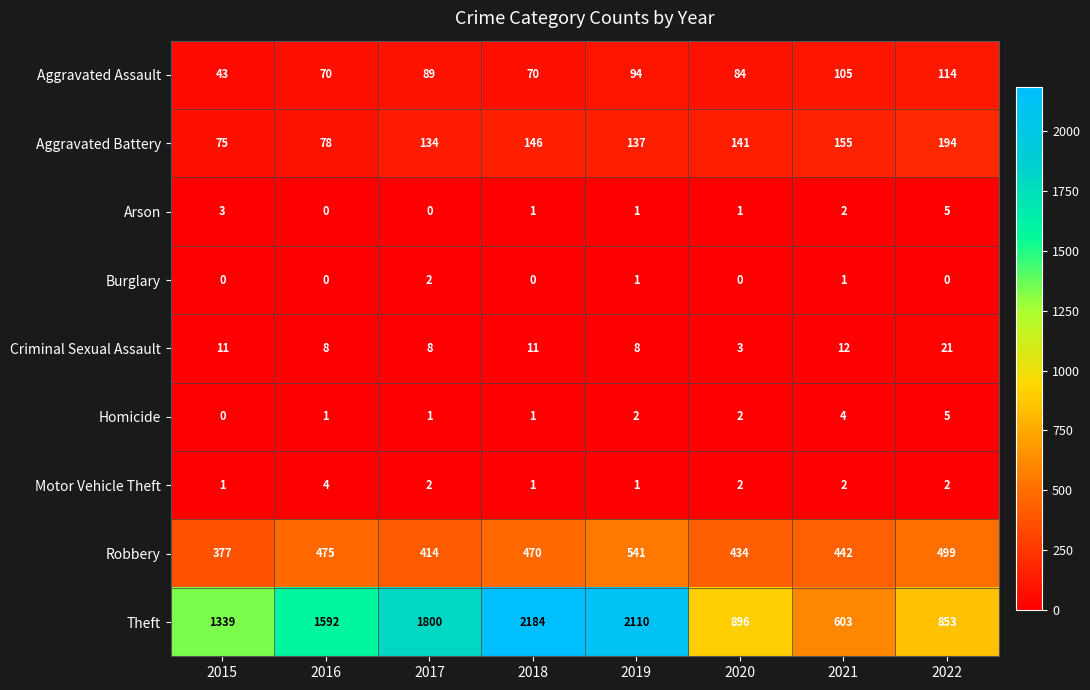

Between 2015 and 2017, which series saw the biggest shift?

Theft